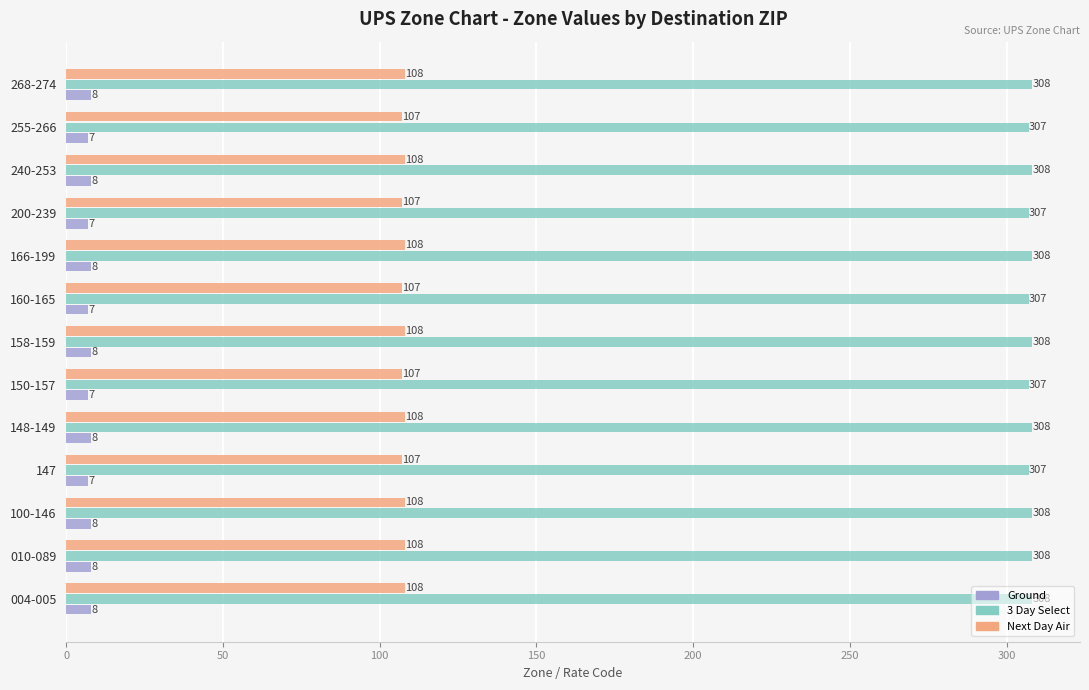

What is the difference between the highest and lowest values at 010-089?

300